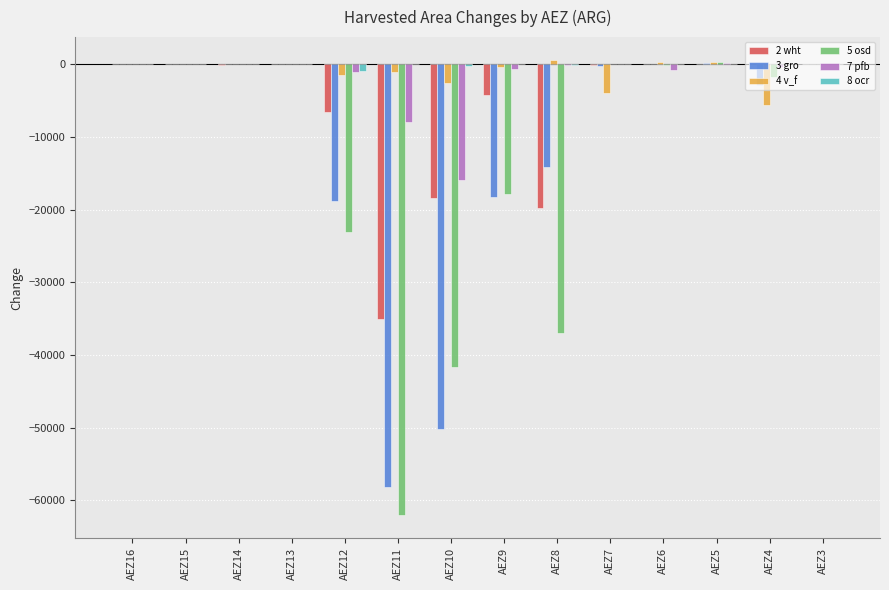

Is the value of 7 pfb at AEZ10 greater than the value of 8 ocr at AEZ4?

No